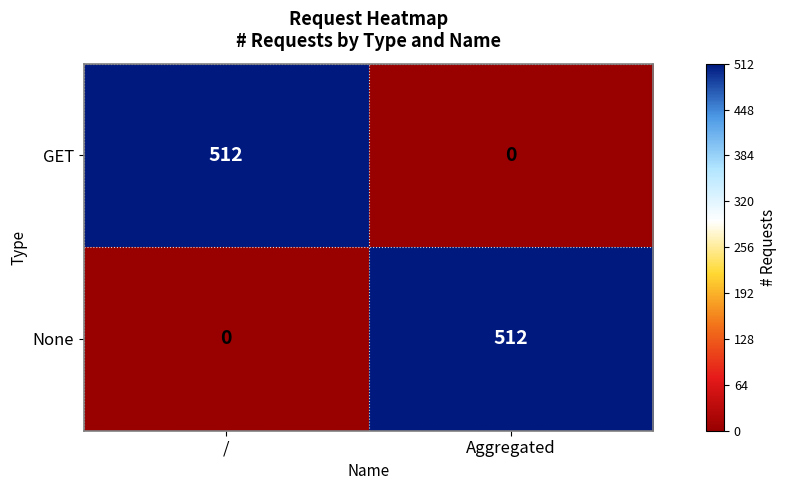

Rank the series at / from lowest to highest value.

None, GET